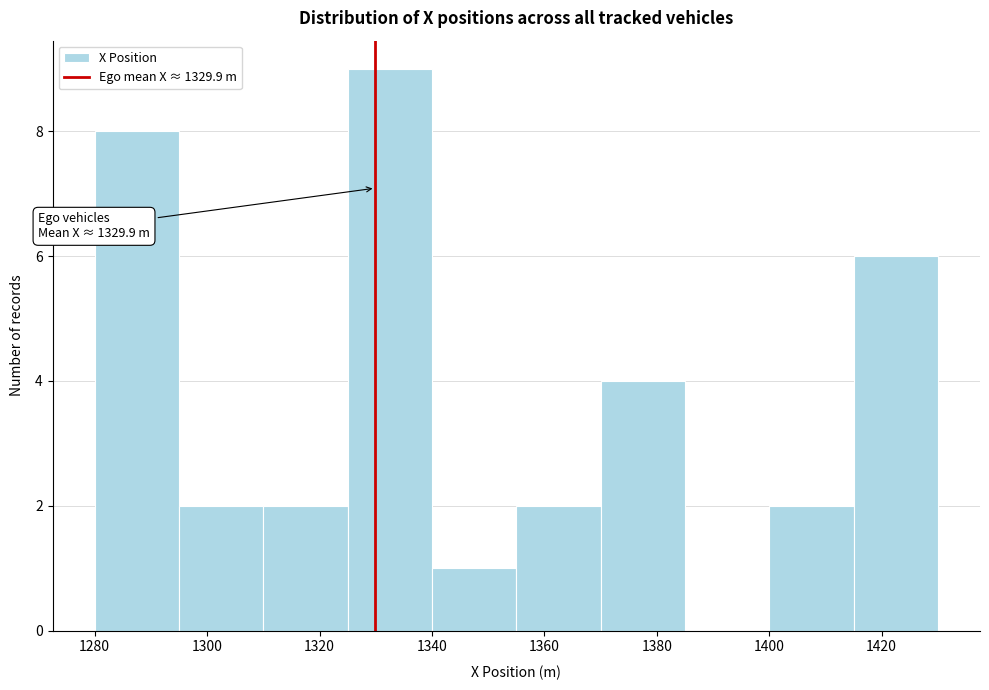

Over which range of the x-axis is the bar tallest?

1325 to 1340